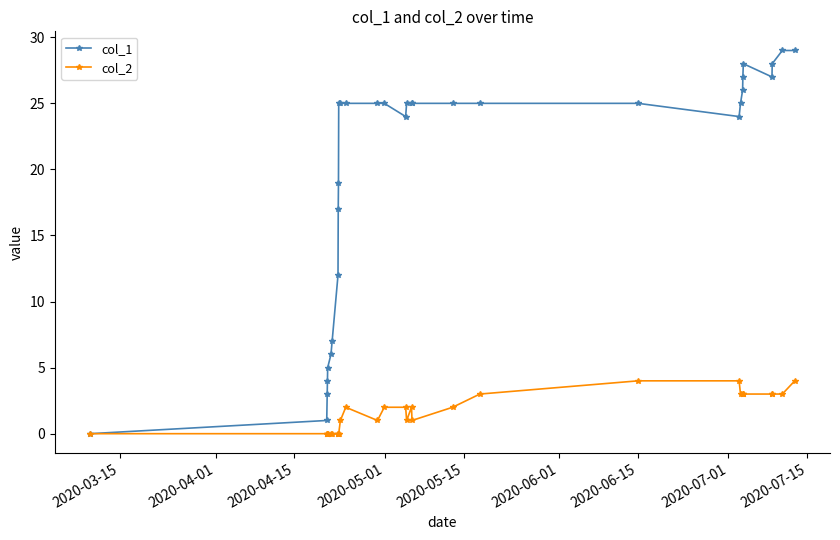

Rank the series by their average value, from highest to lowest.

col_1, col_2